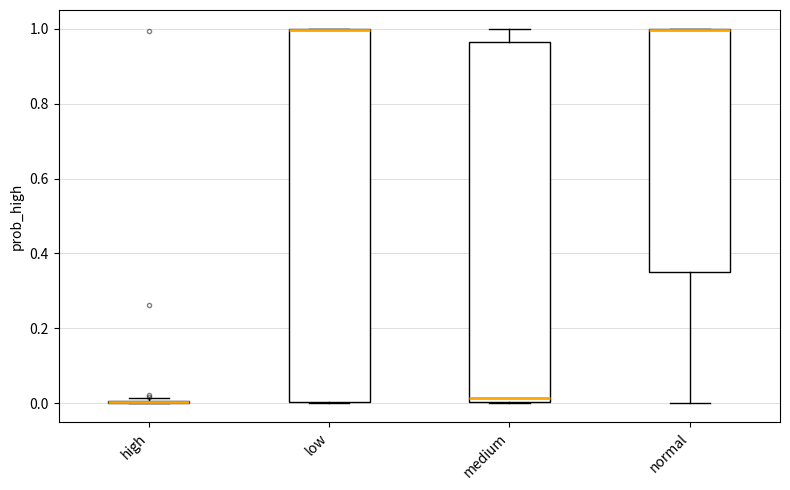

Reading left to right, read every box against the y-axis: the position of its median line, the range the box covers, and the ends of its whiskers. The values are not printed on the chart, so give them approximately, as read against the axis.

high: box collapsed to a line at 0.00, whiskers 0.00 to 0.02
low: median 1.00 (drawn on the box's upper edge), box 0.00 to 1.00, whiskers 0.00 to 1.00
medium: median 0.02, box 0.00 to 0.96, whiskers 0.00 to 1.00
normal: median 1.00 (drawn on the box's upper edge), box 0.36 to 1.00, whiskers 0.00 to 1.00